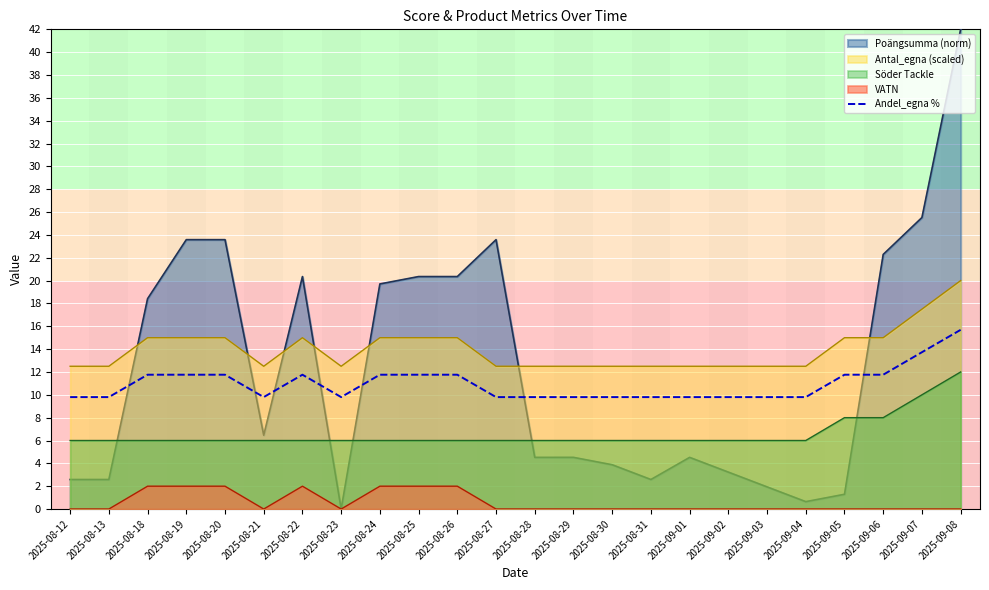

Is it true that the value at 2025-08-29 is 16.9?

False